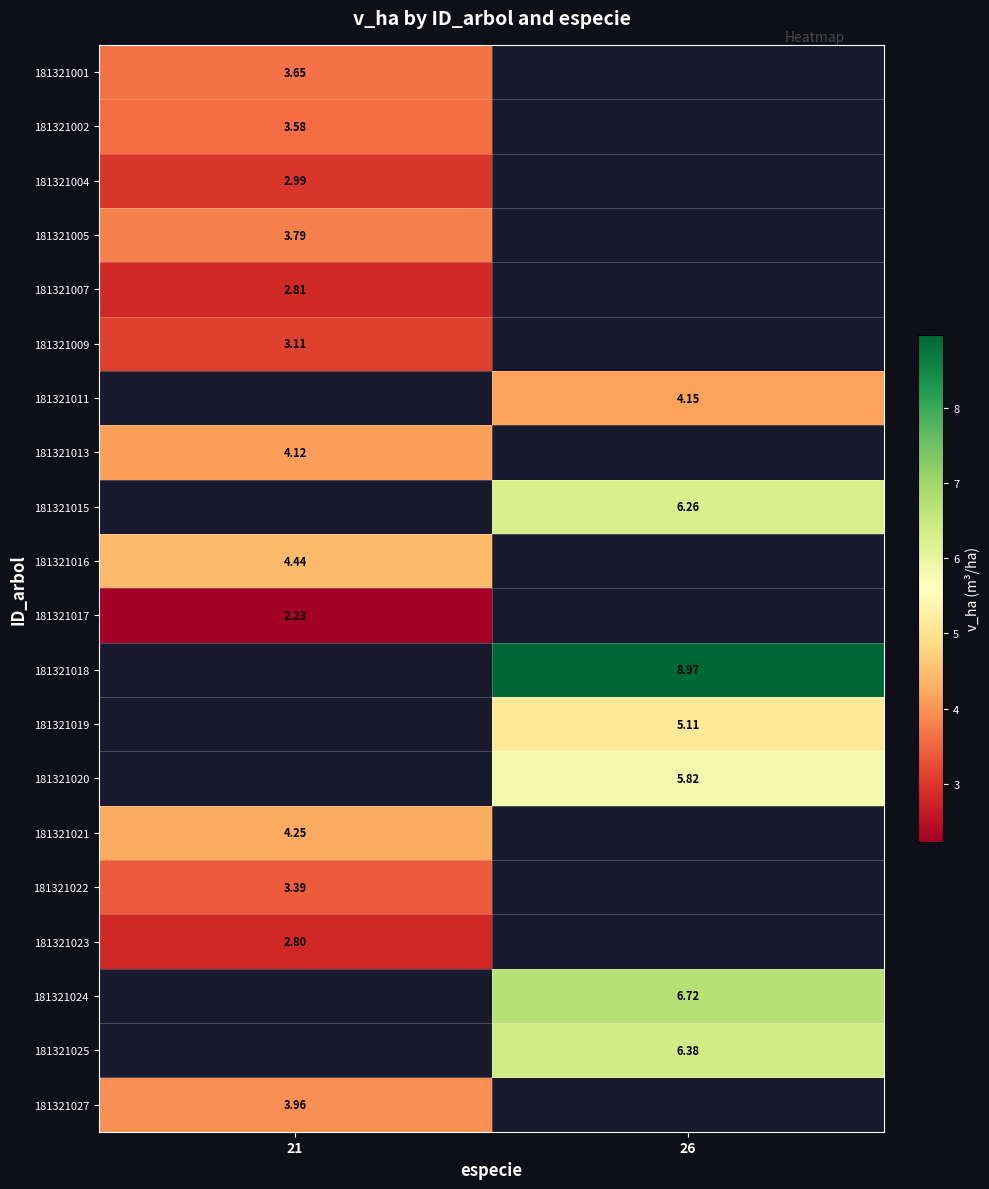

Is the value of 181321016 at 21 greater than the value of 181321007 at 21?

Yes